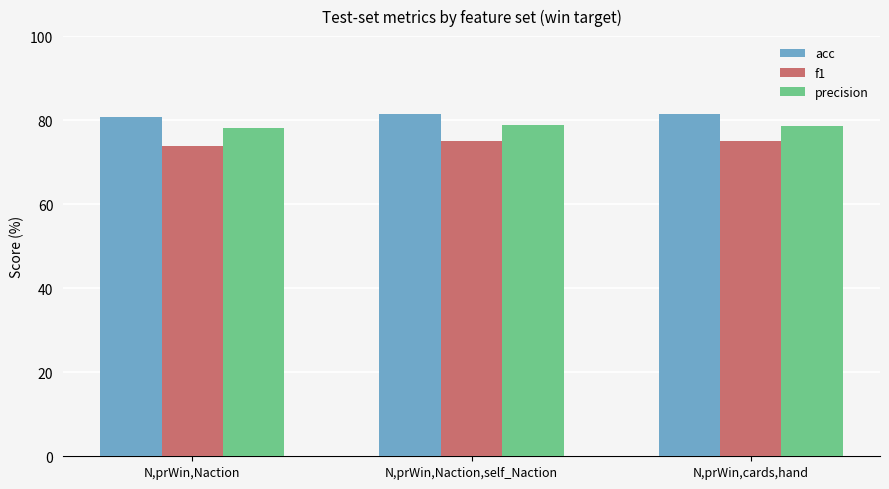

What is the lowest value of the acc series?

80.8